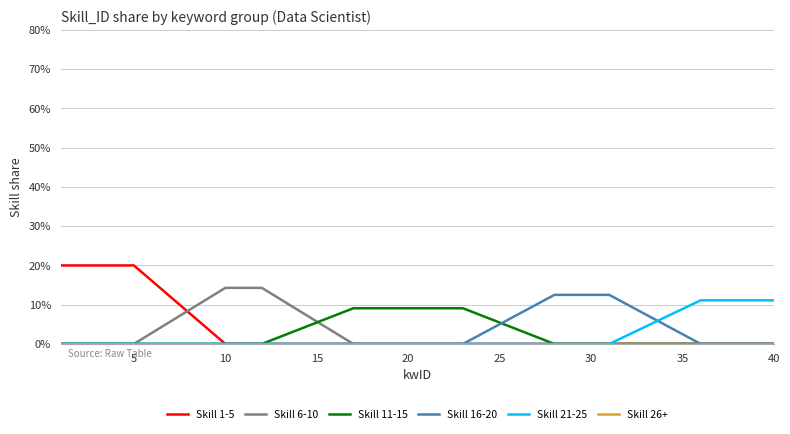

Does the chart have visible grid lines?

Yes